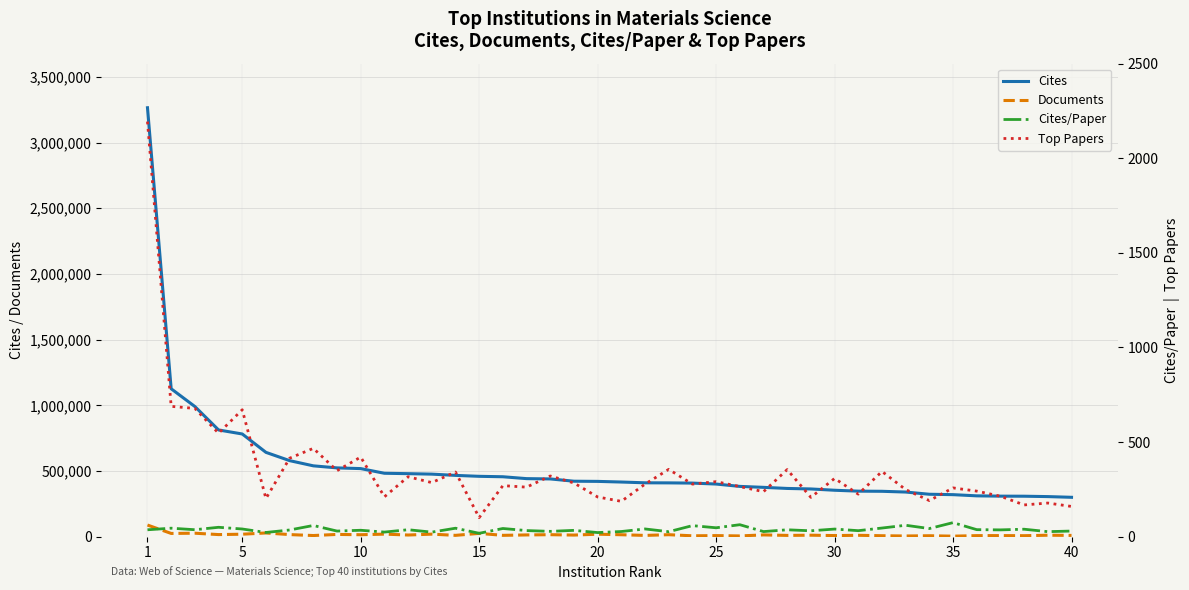

At which label does Documents reach its minimum?

35